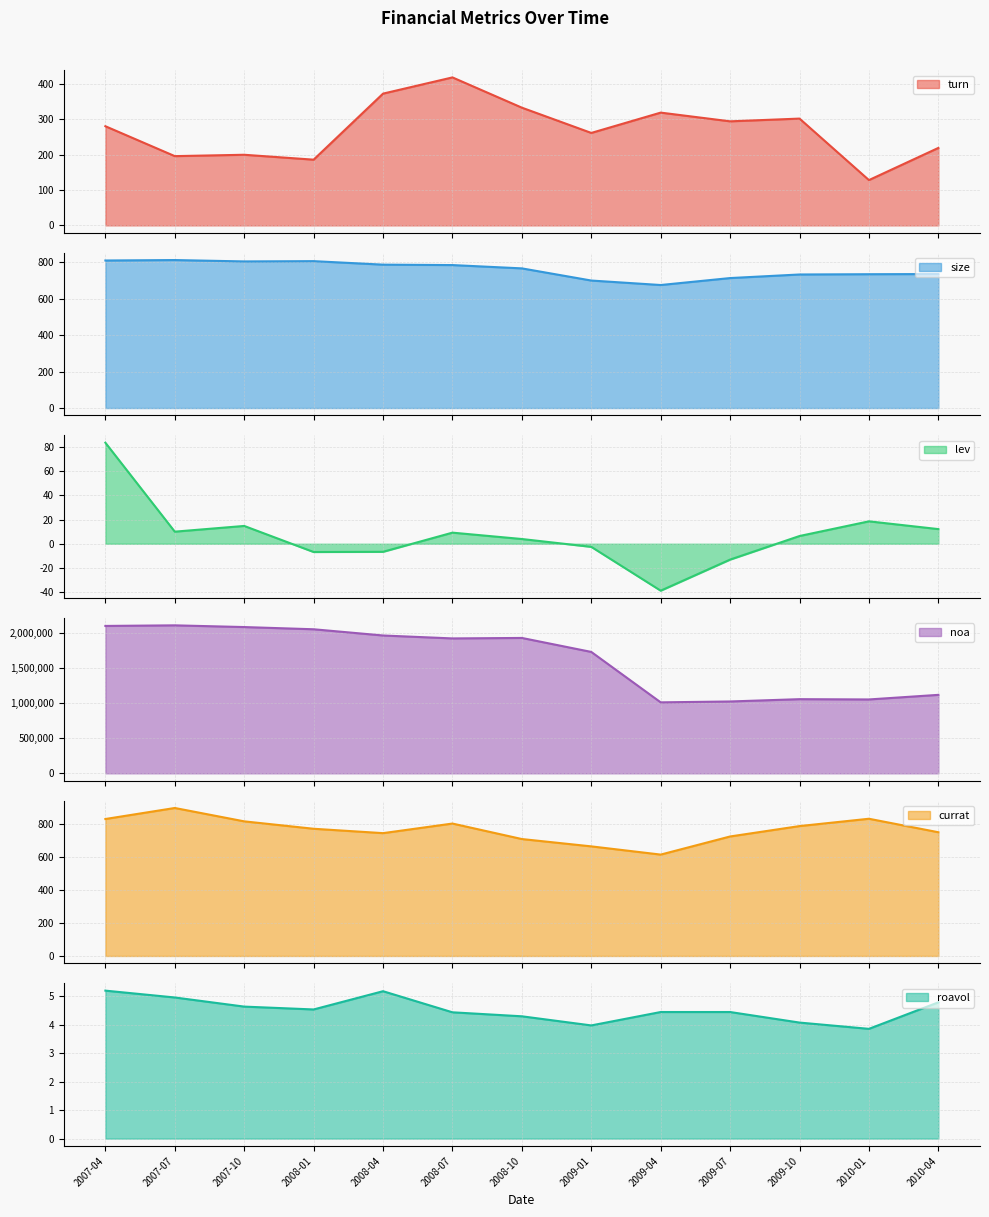

What is the label of the 10th point from the left?

2009-07